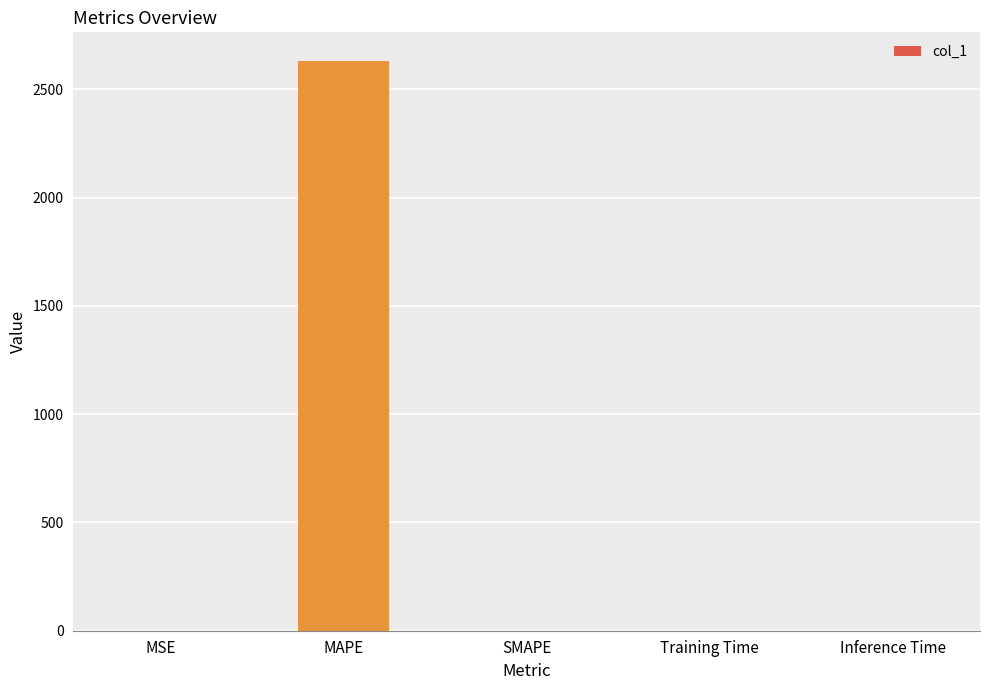

Is it true that the value at MAPE is 3968.5?

False